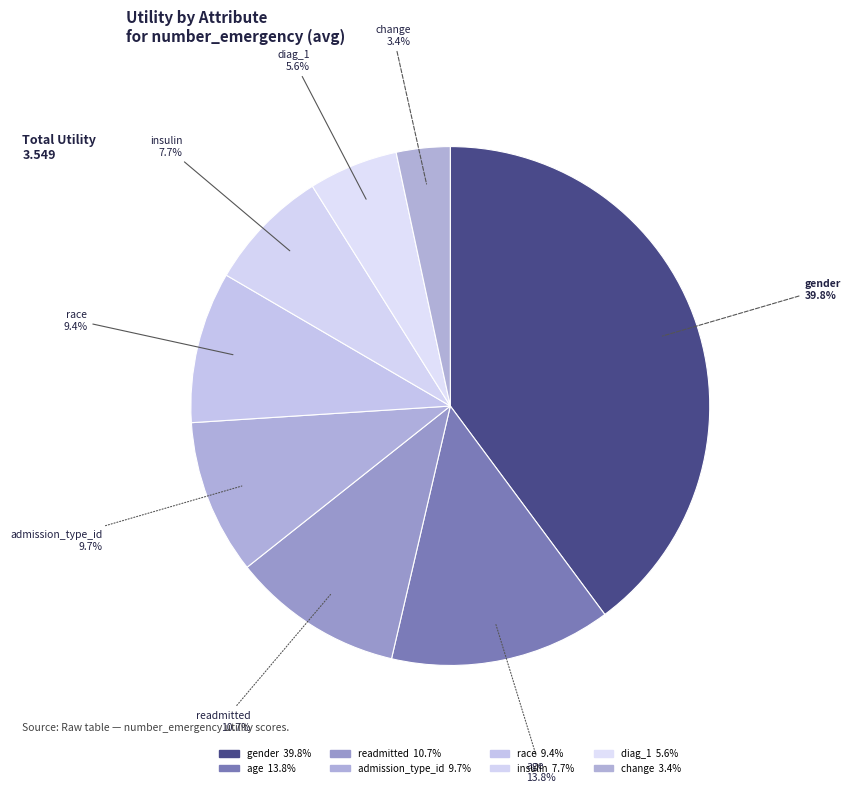

Which has a higher value, insulin or readmitted?

readmitted